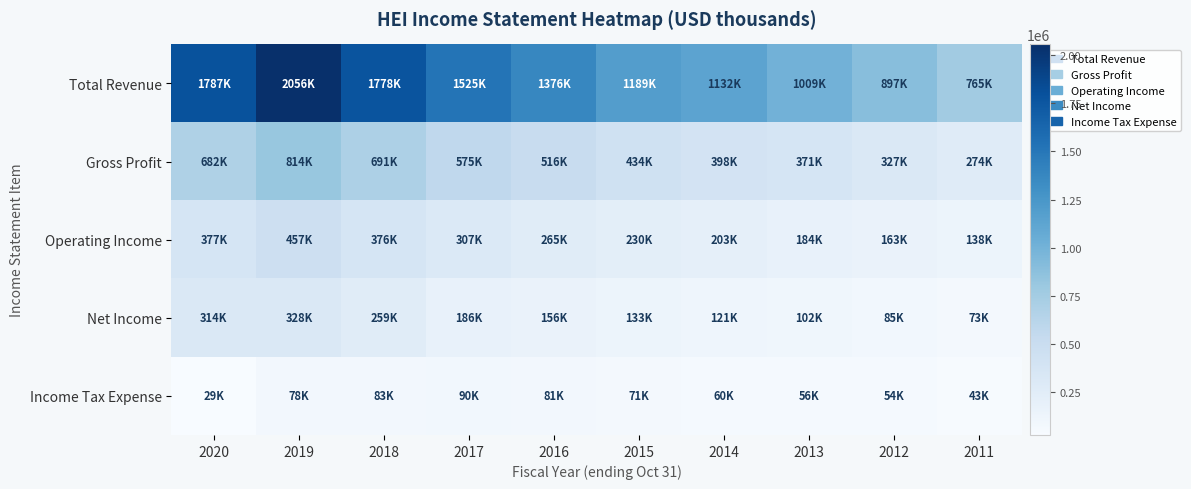

What is the total value across all series at 2019?

3732500